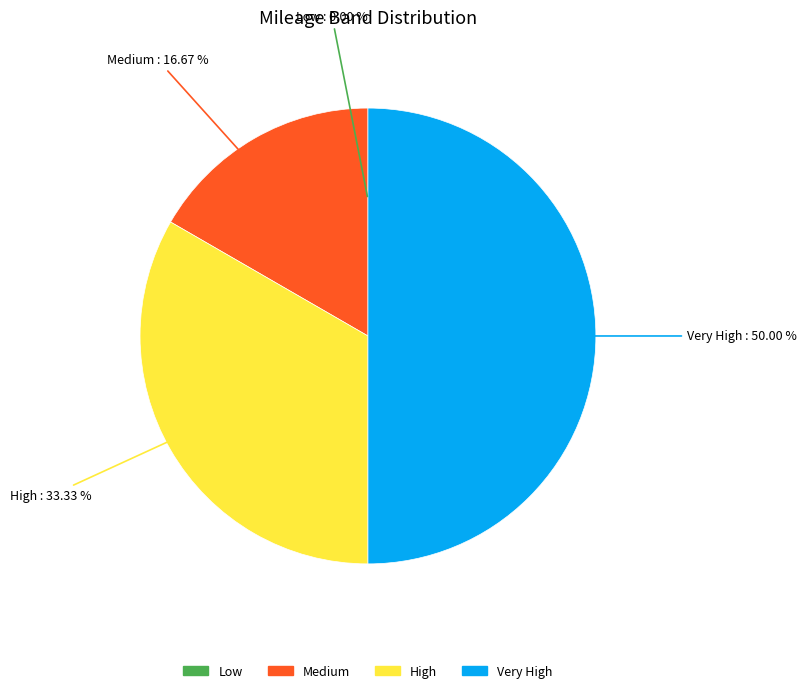

What is the ratio of the value at Very High to the value at High?

1.5